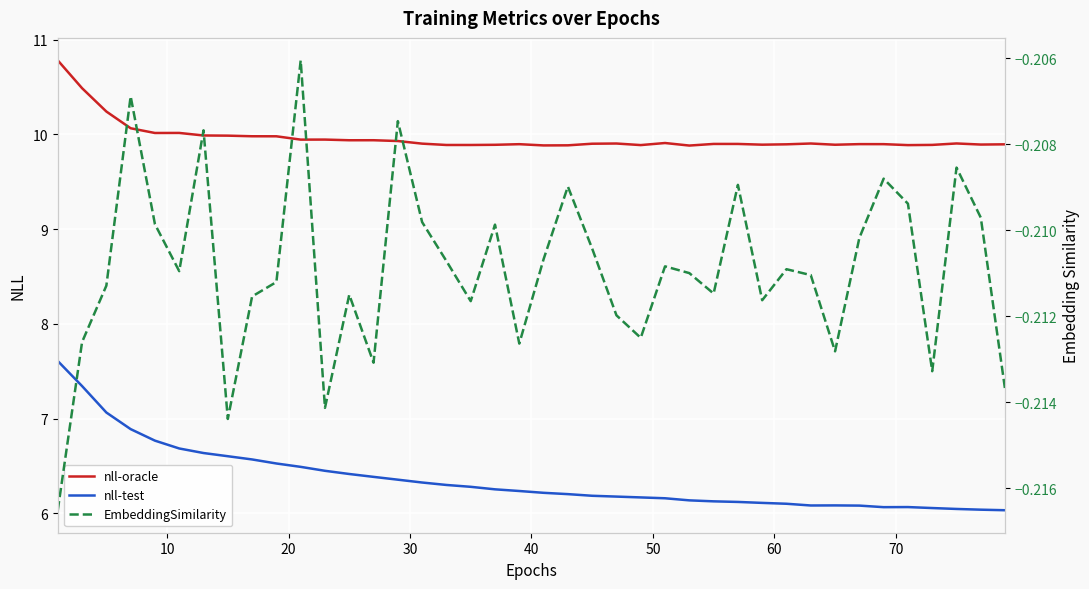

True or false: nll-test and nll-oracle intersect in this chart.

False